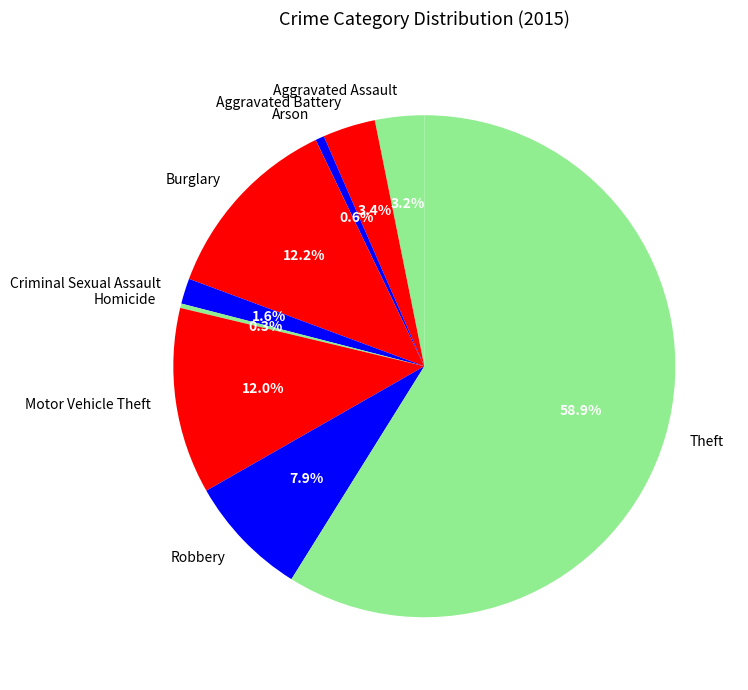

Which category accounts for the majority?

Theft